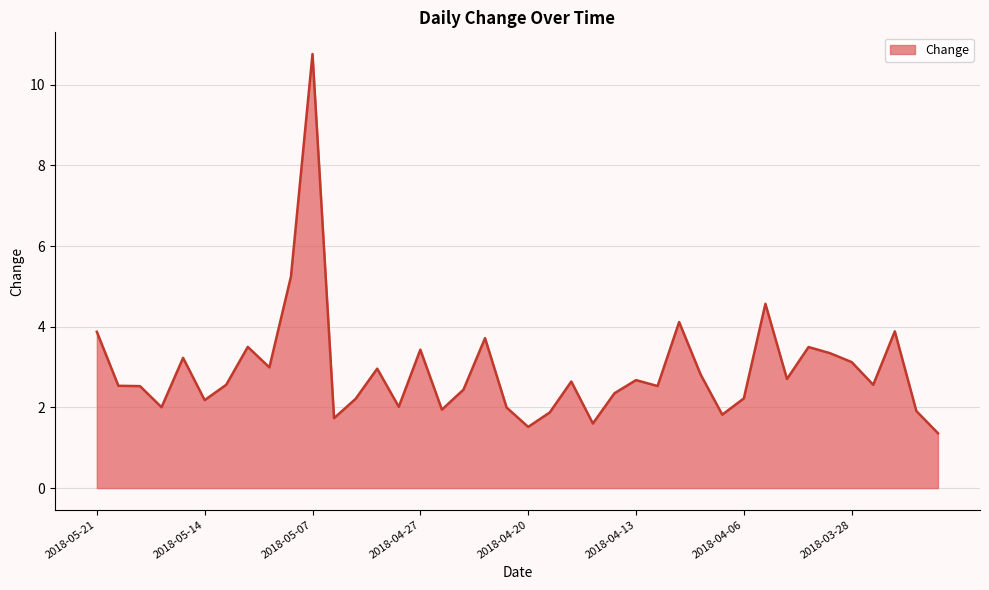

Does the chart display data point markers on the line(s)?

No